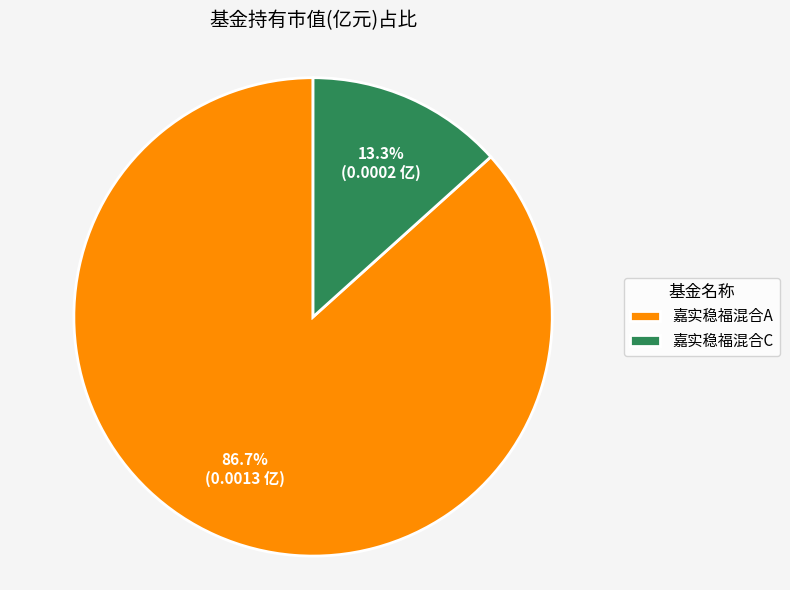

Between 嘉实稳福混合A and 嘉实稳福混合C, which is larger?

嘉实稳福混合A